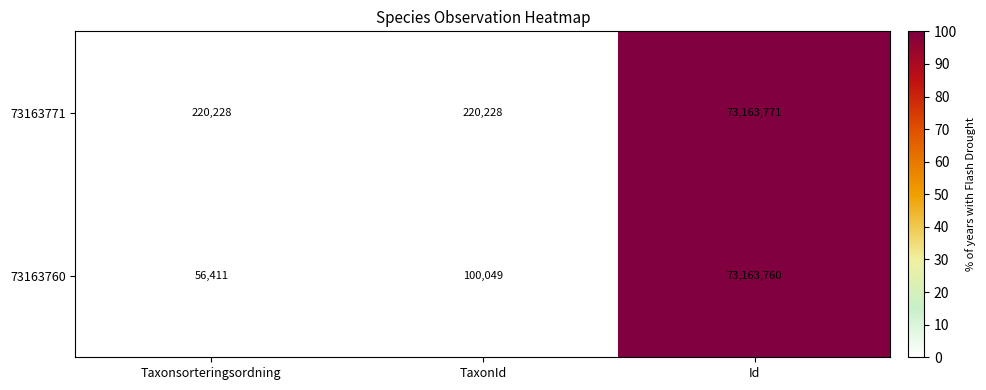

What is the difference between the second highest and minimum values in the 73163760 series?

43638